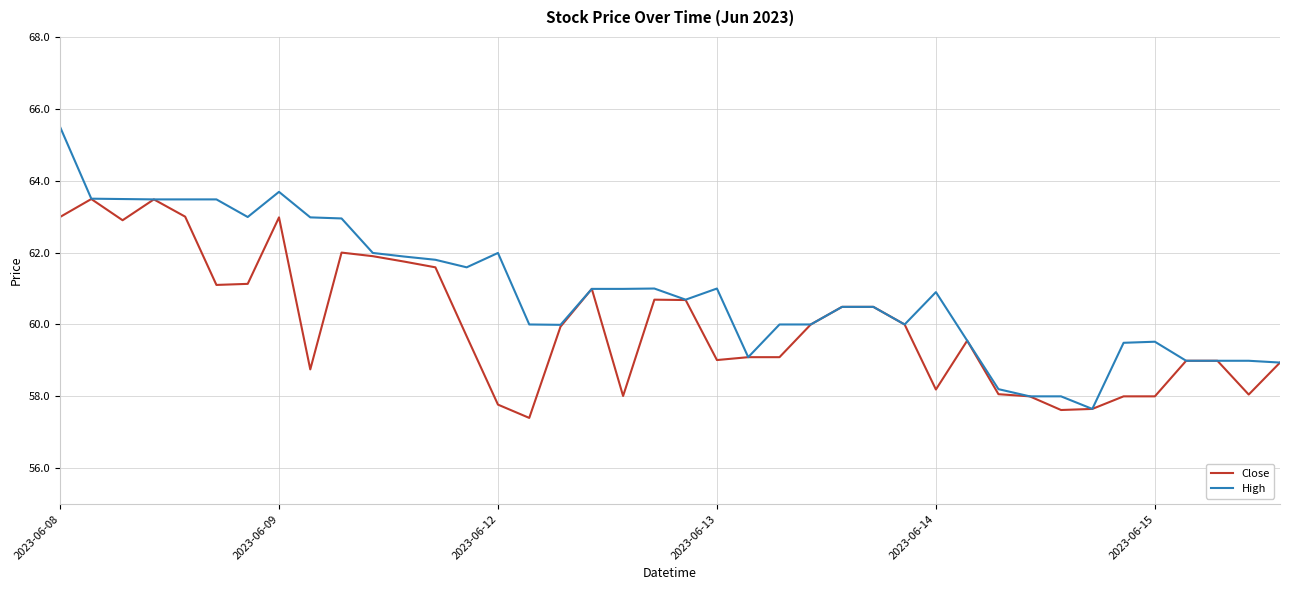

Rank the series by their average value, from highest to lowest.

High, Close